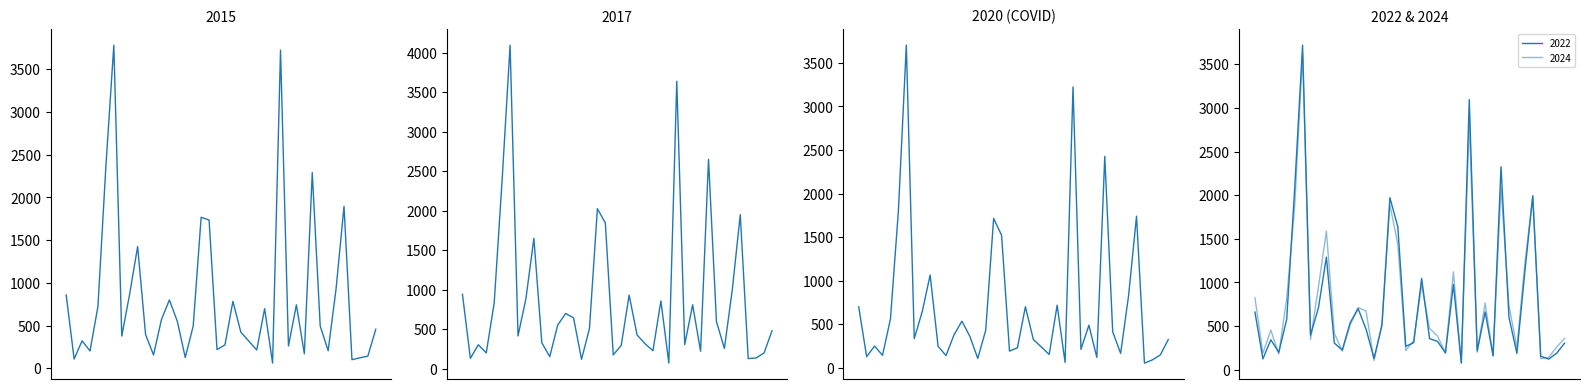

Approximately how many times larger is the value at 20 compared to 28?

1.1